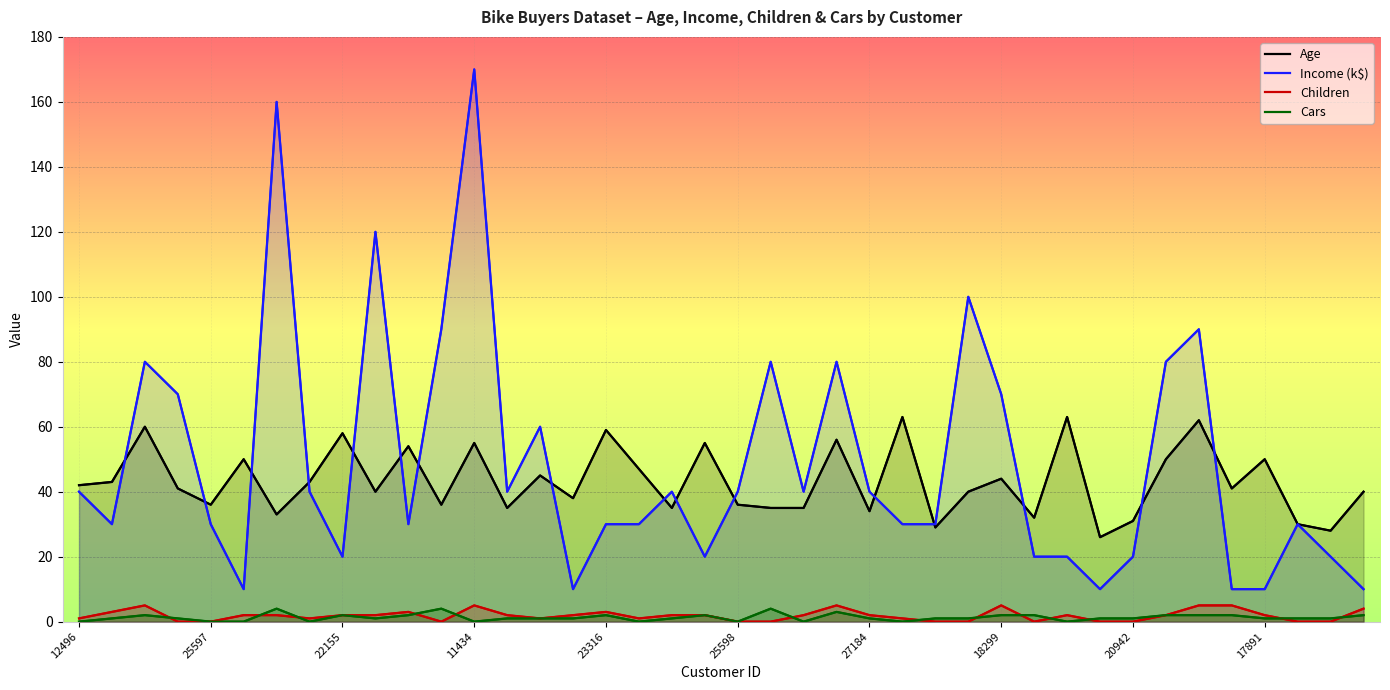

What is the difference between the Income (k$) values at 19 and 21?

60